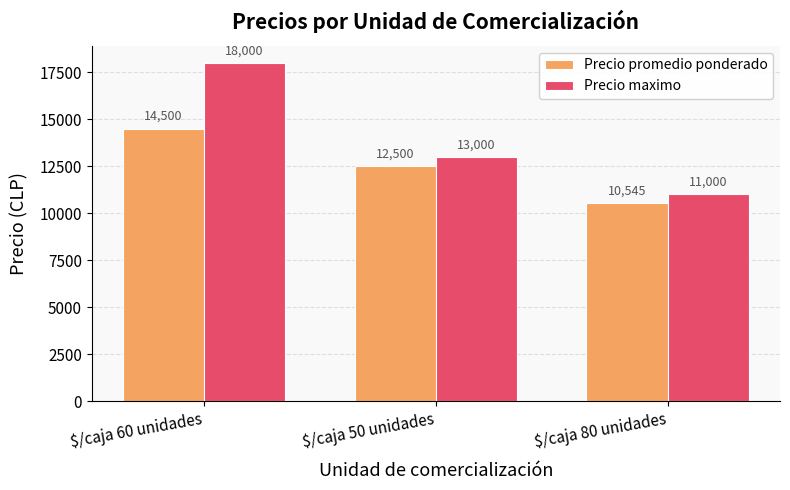

Which series has the largest total across all categories?

Precio maximo